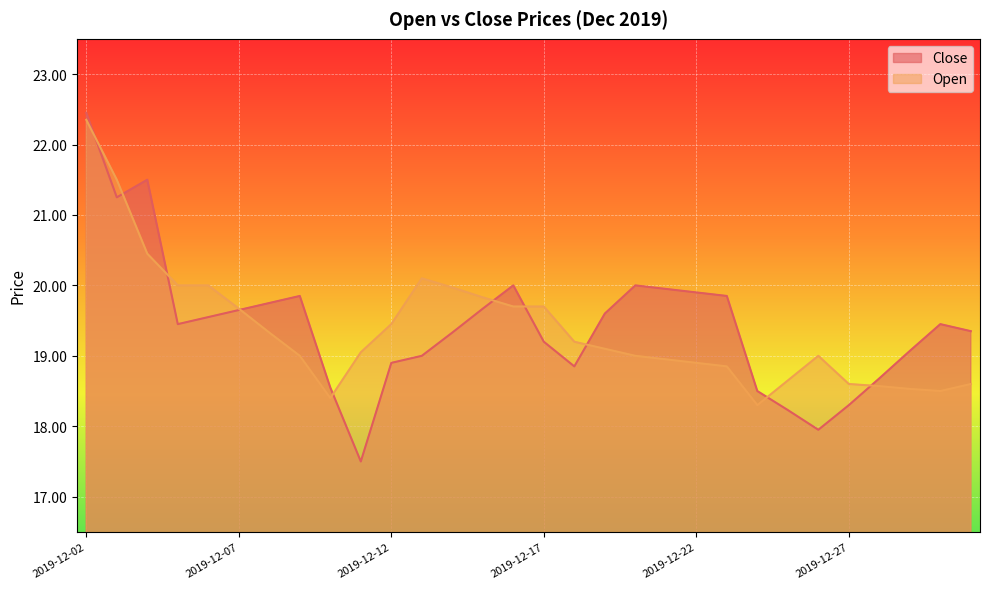

The value of Close at 2019-12-12 is 6.7. True or false?

False